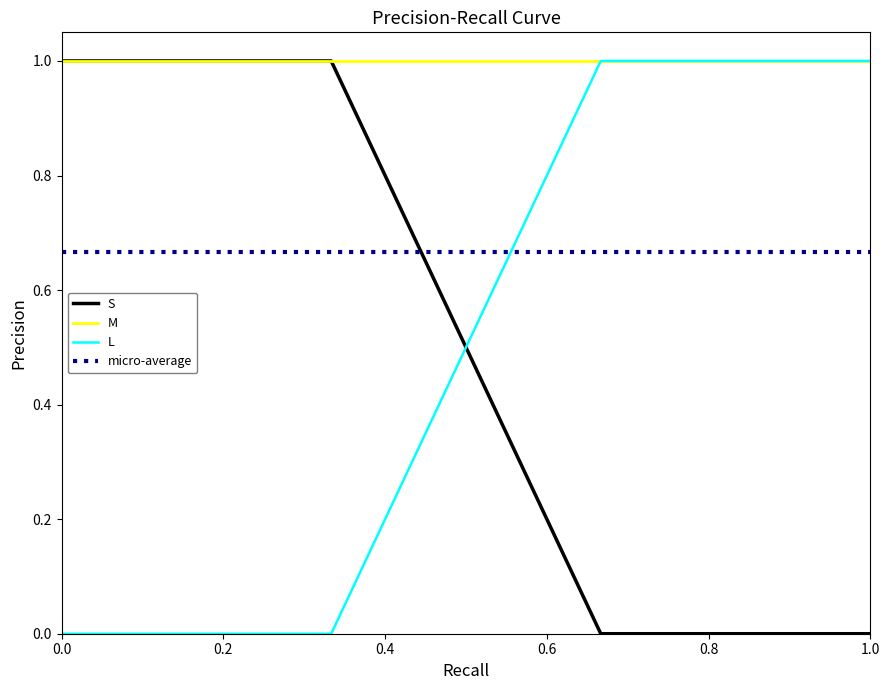

Which series has the largest total across all categories?

M